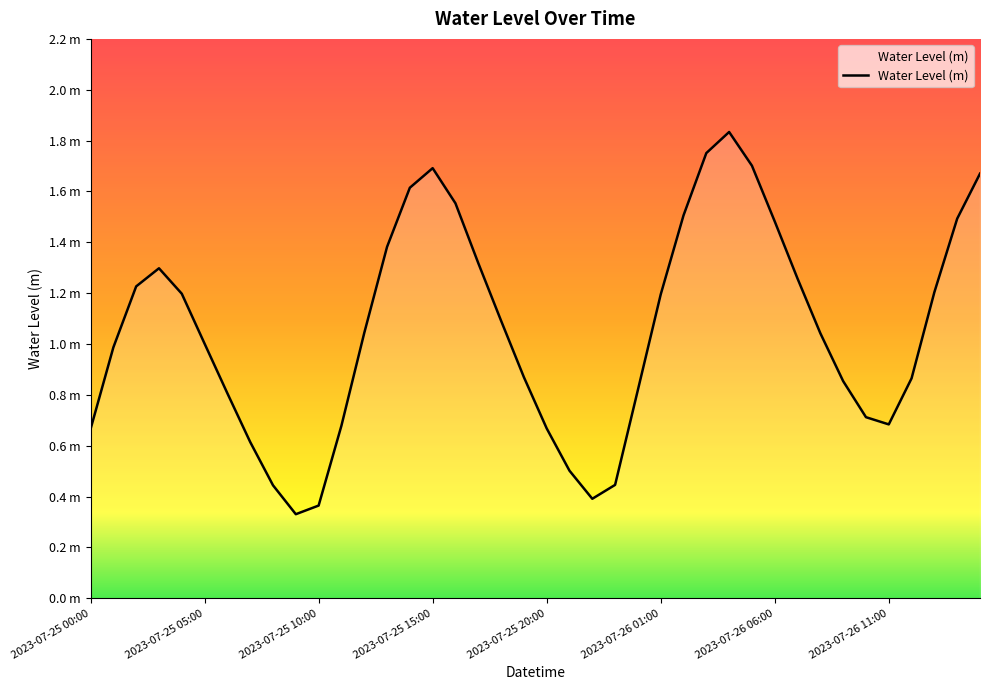

What is the sum of all values?

42.3